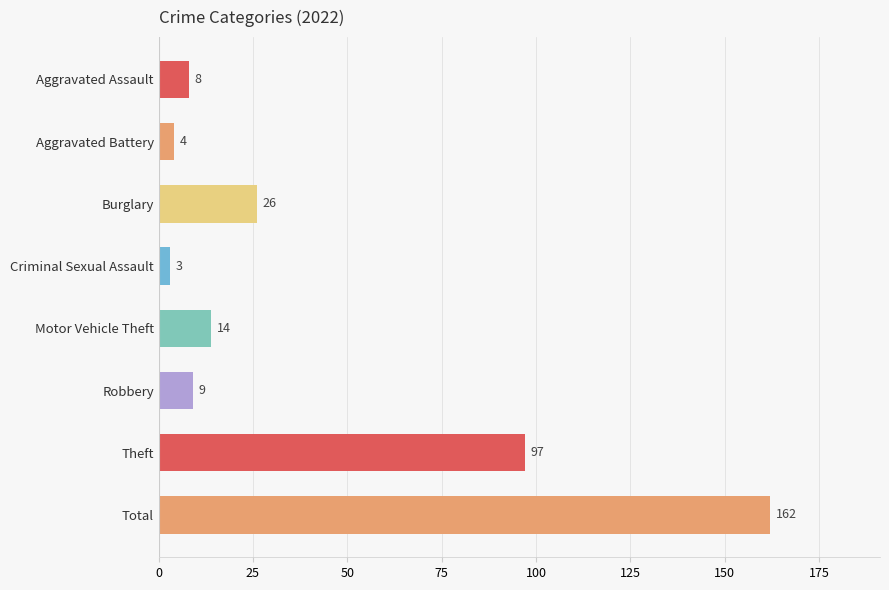

What is the sum of all values?

323